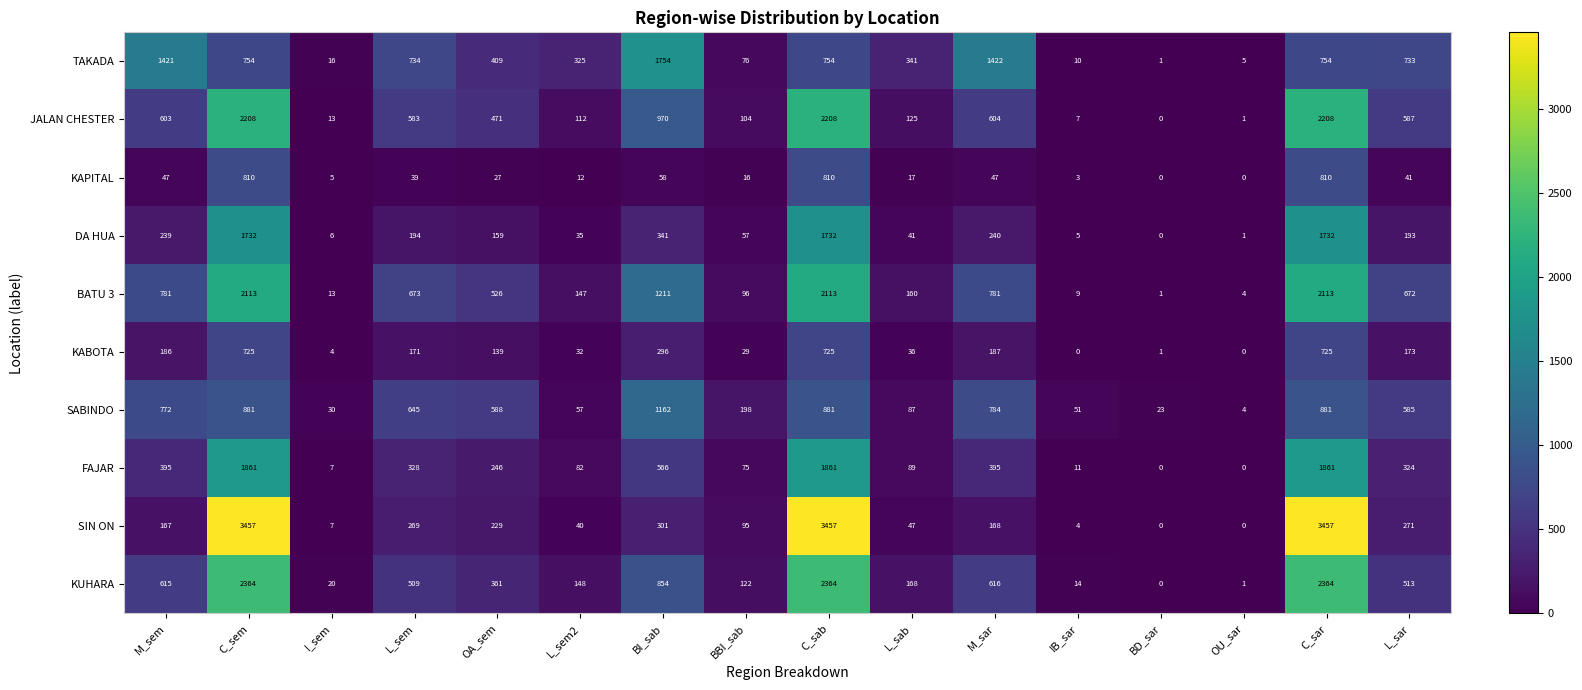

How many values in FAJAR are above zero?

14